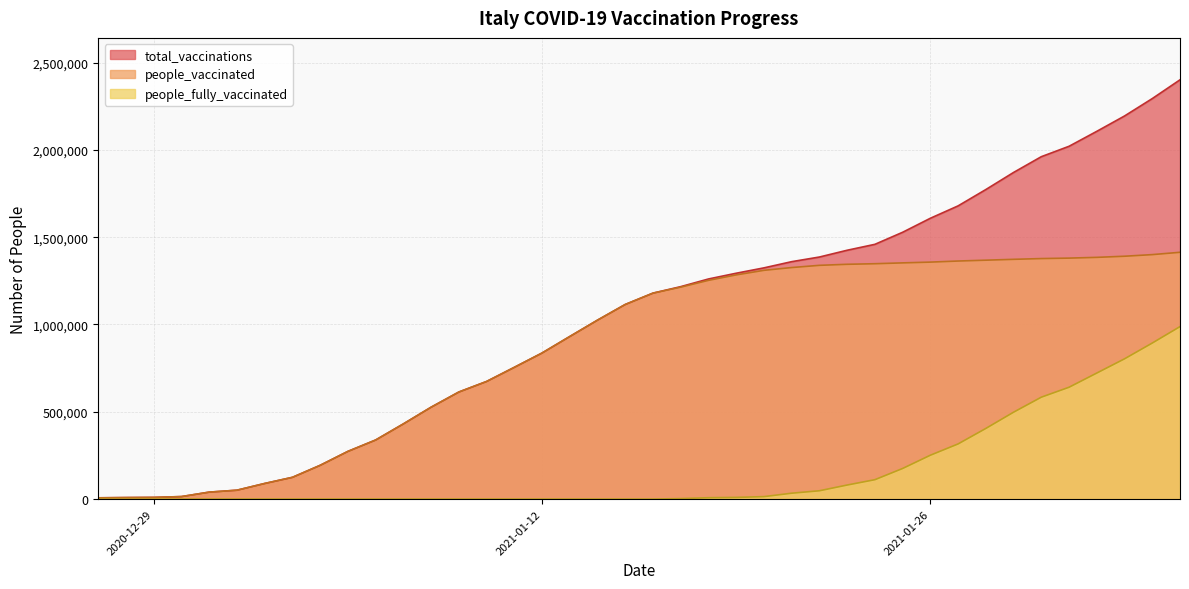

Which series has the largest total across all categories?

total_vaccinations